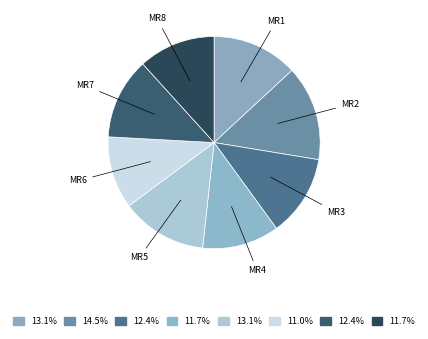

How many slices are in this pie chart?

8